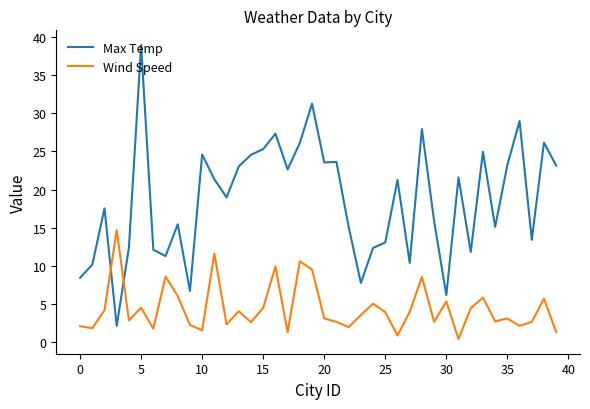

List the series in order of their peak value, highest first.

Max Temp, Wind Speed